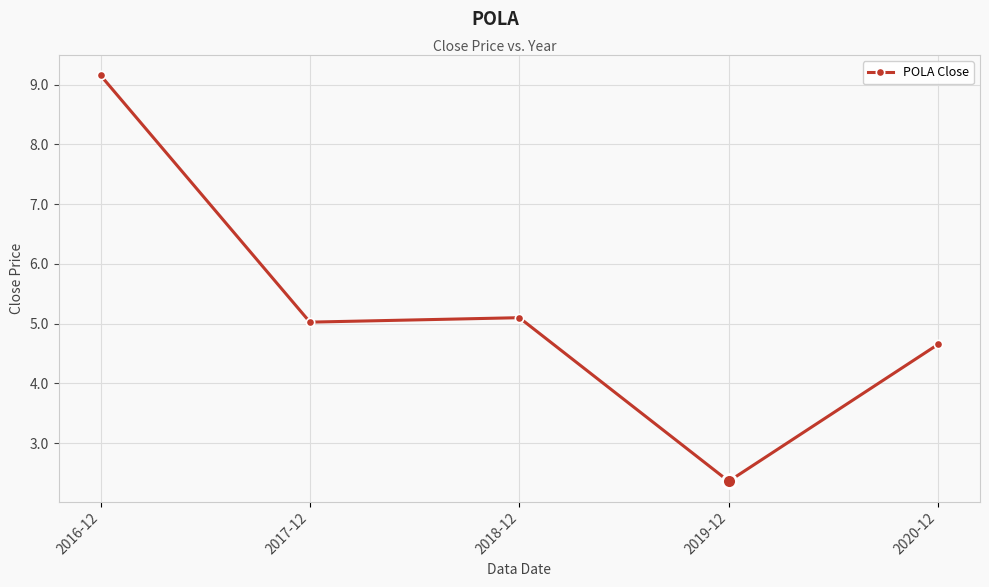

List the labels in order of value, smallest first.

2019-12, 2020-12, 2017-12, 2018-12, 2016-12